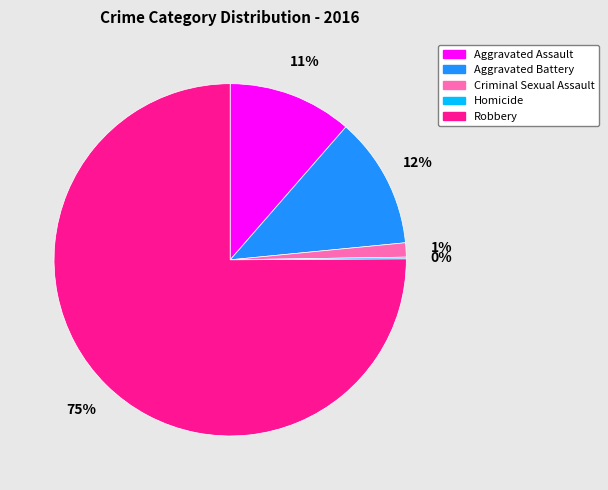

Which slice is the largest?

Robbery